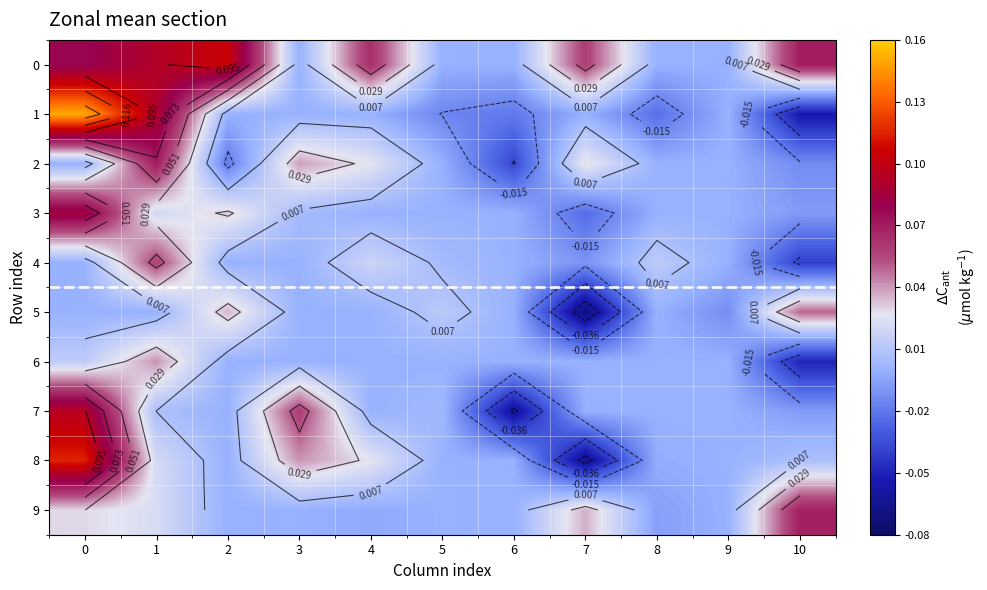

What is the difference between the highest and lowest values at 3?

0.1